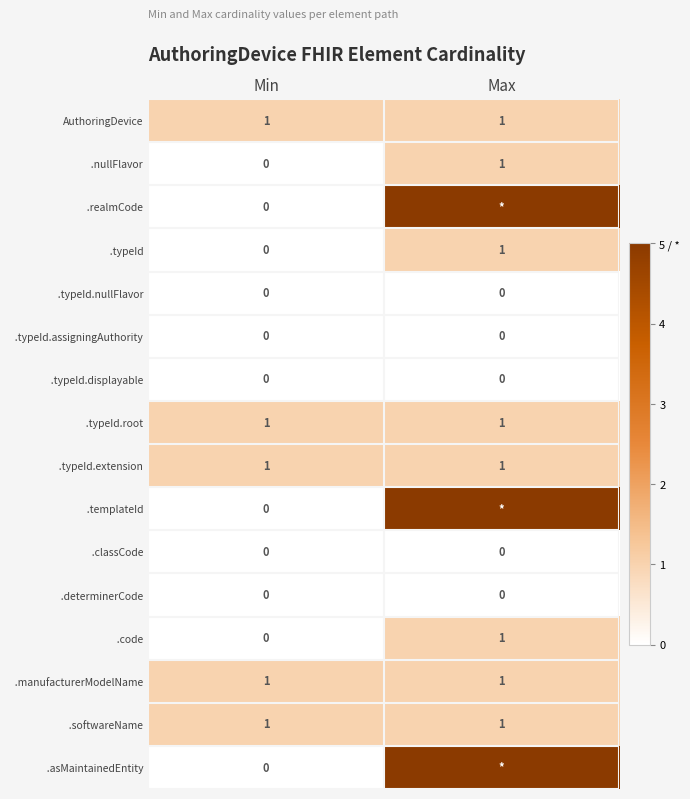

What is the total value across all series at Min?

5